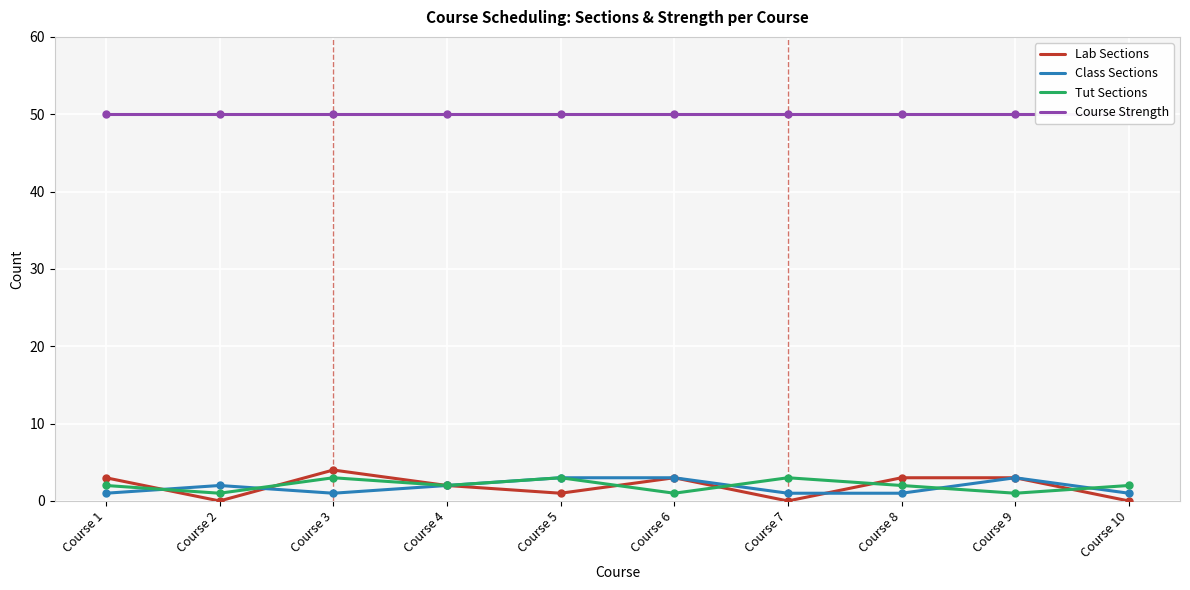

True or false: Lab Sections has a value of 3 at Course 6.

True